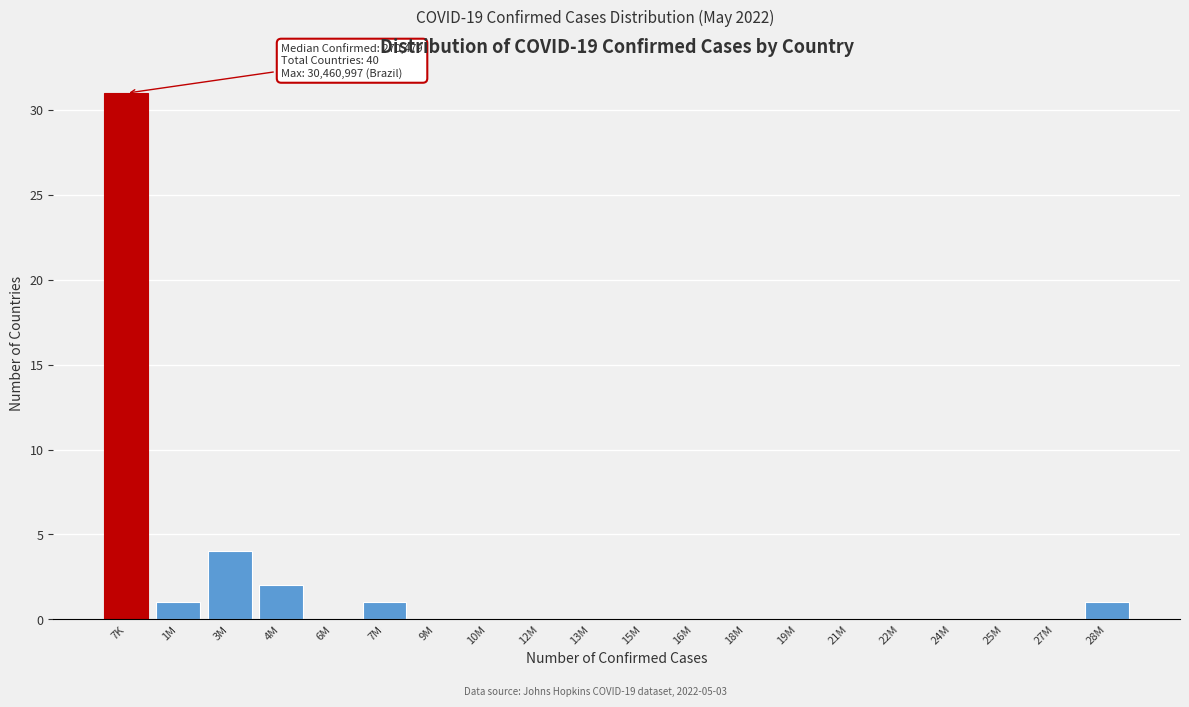

Reading right to left, what are all the values shown in this chart?

28M=1	27M=0	25M=0	24M=0	22M=0	21M=0	19M=0	18M=0	16M=0	15M=0	13M=0	12M=0	10M=0	9M=0	7M=1	6M=0	4M=2	3M=4	1M=1	7K=31